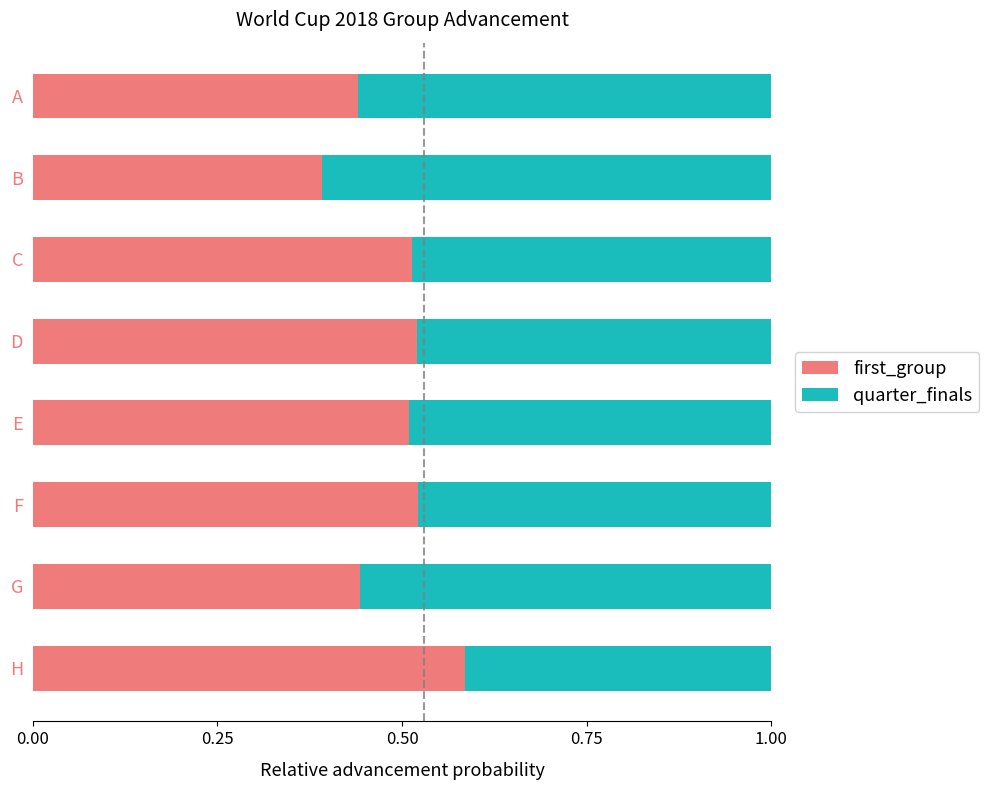

How many first_group values are between 0 and 1?

8